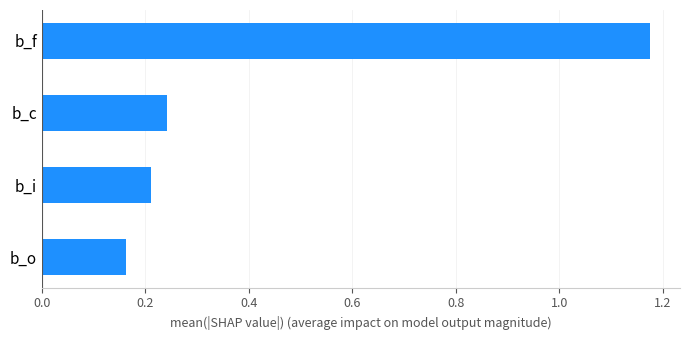

What is the sum of the values at b_i and b_o?

0.4